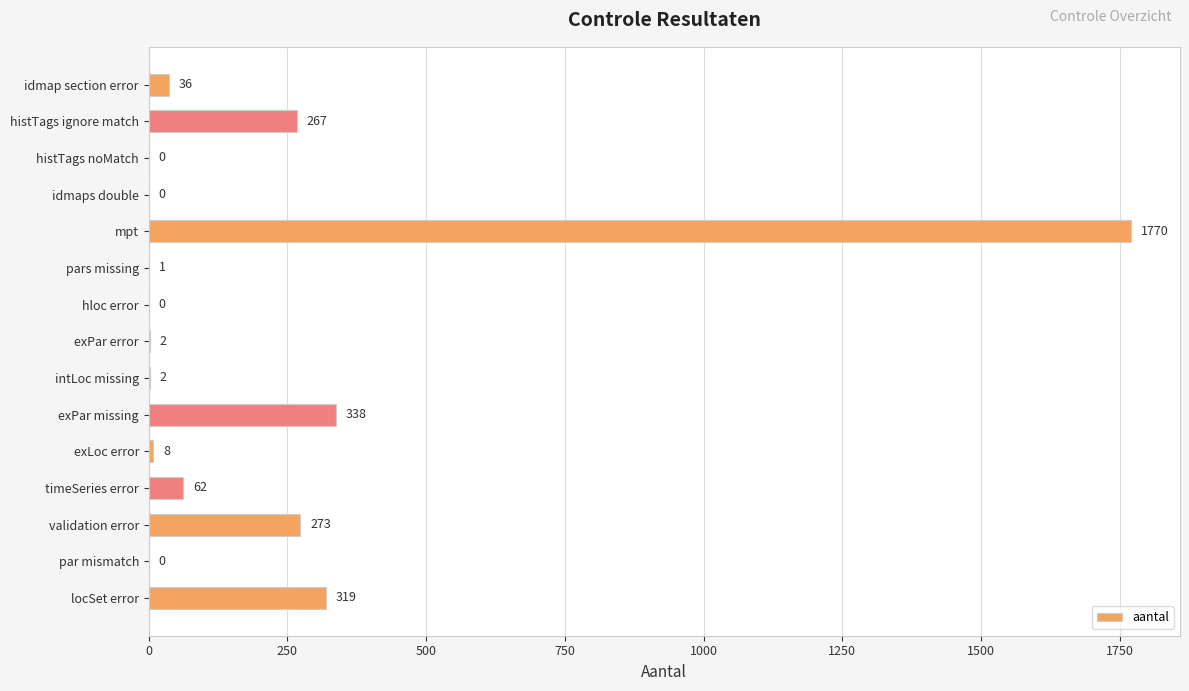

What is the greatest value displayed?

1770